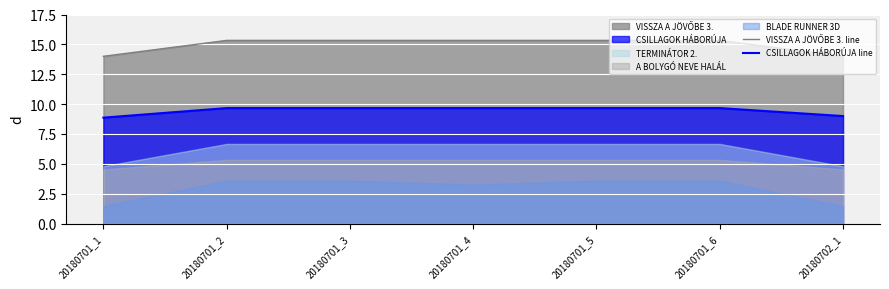

True or false: CSILLAGOK HÁBORÚJA line has more than 1 points higher than both neighbors.

False